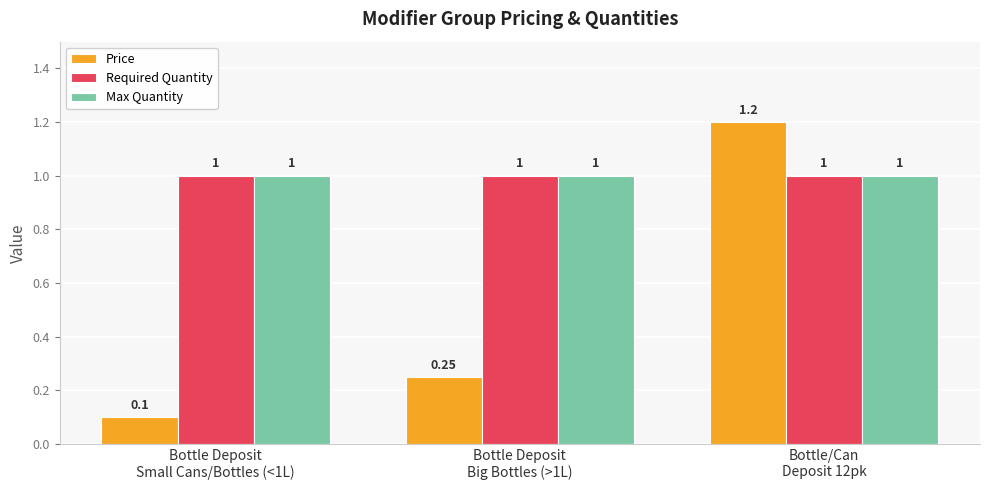

How many bars are there in total?

9